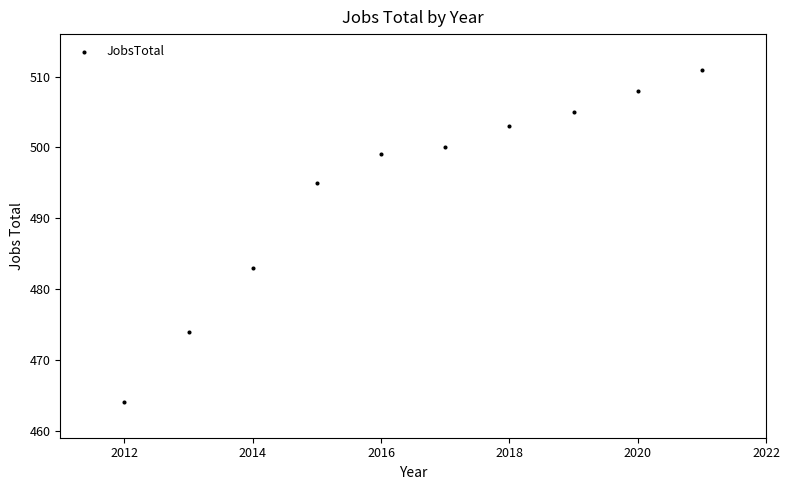

What is the range of Y values (max minus min)?

47